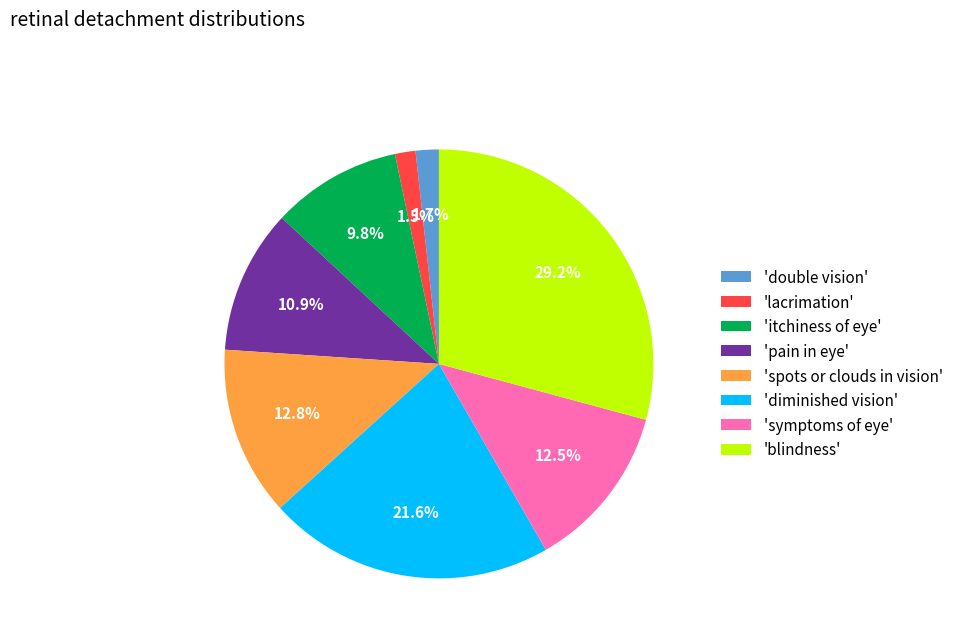

To the nearest percent, what is the average slice percentage?

12%